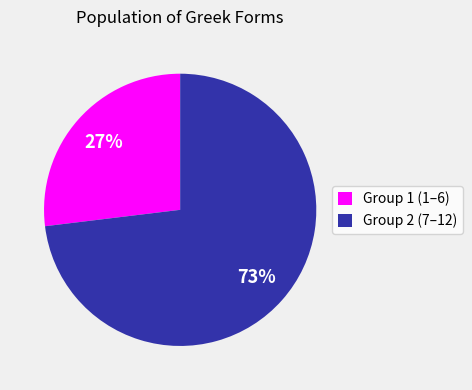

Approximately how many times larger is the value at Group 2 (7–12) compared to Group 1 (1–6)?

2.7